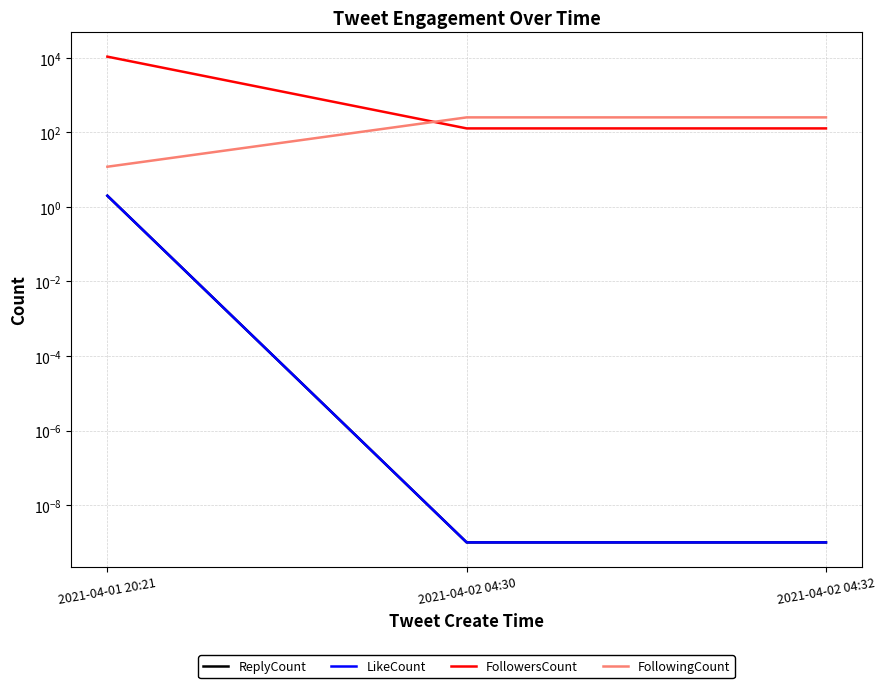

Count the number of data series in this chart.

4